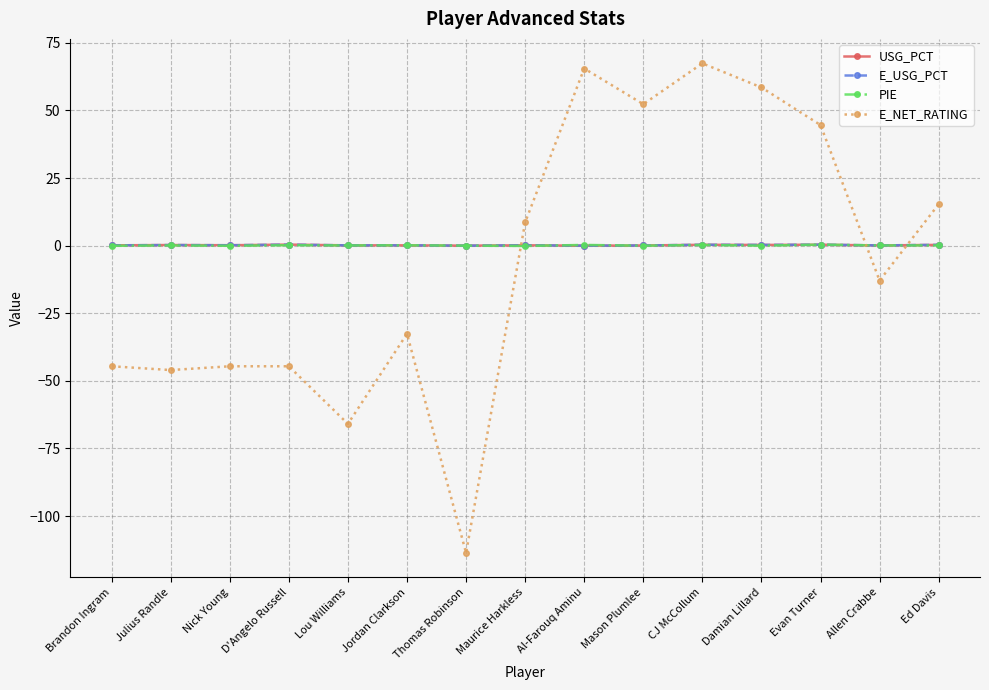

What is the maximum value shown in the chart?

67.4